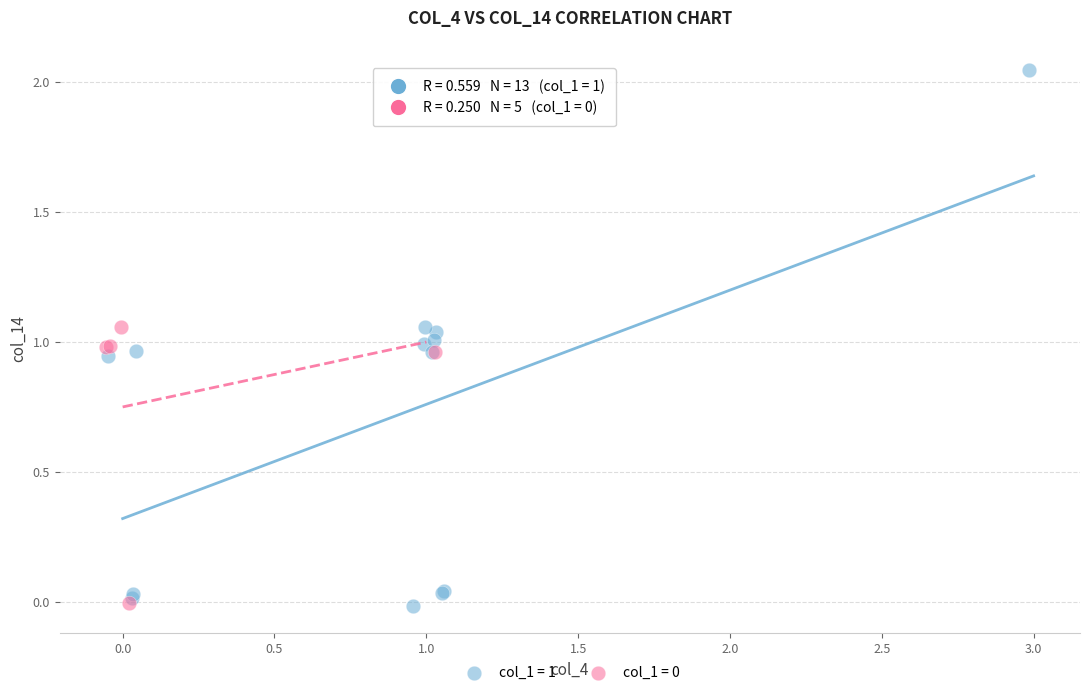

Which series contains the highest Y value?

col_1 = 1